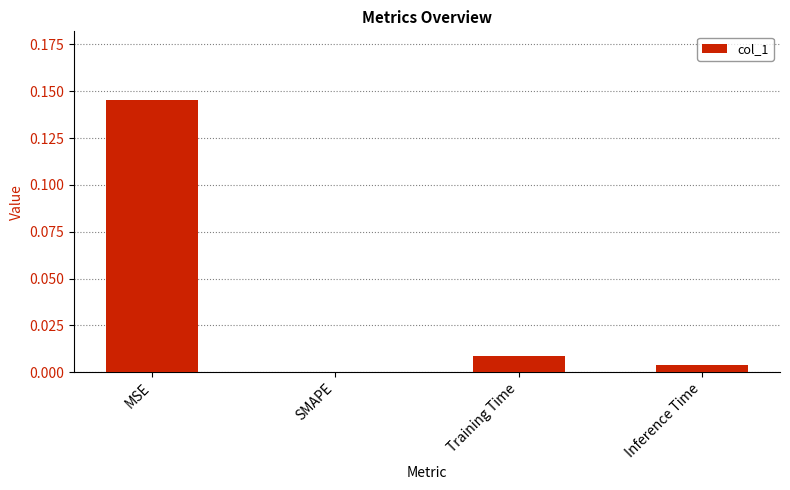

Is it true that the value at SMAPE is 0.1?

False